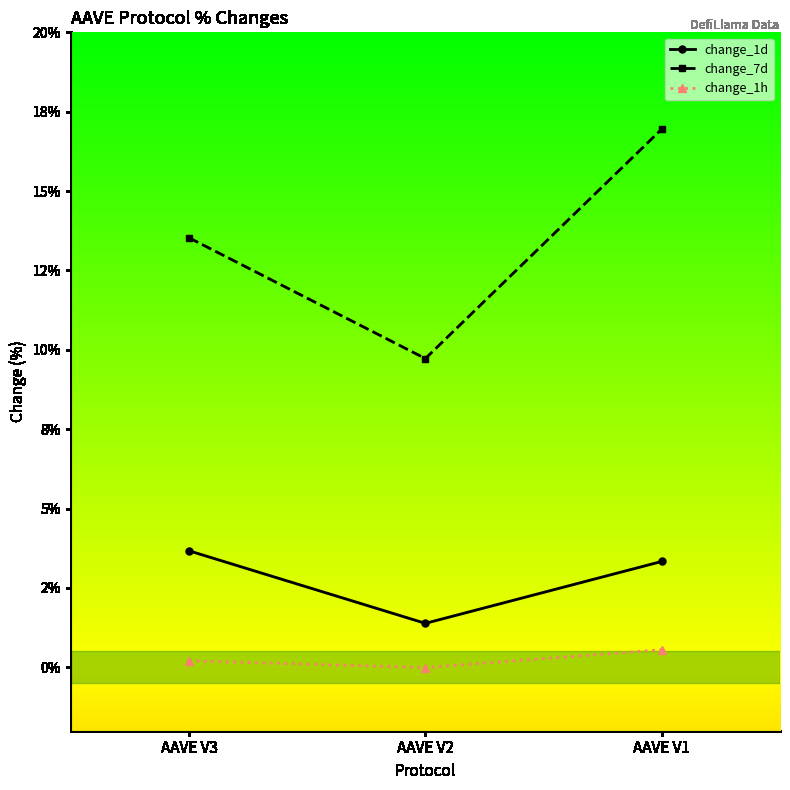

What are all the series names shown in the legend?

change_1d, change_7d, change_1h